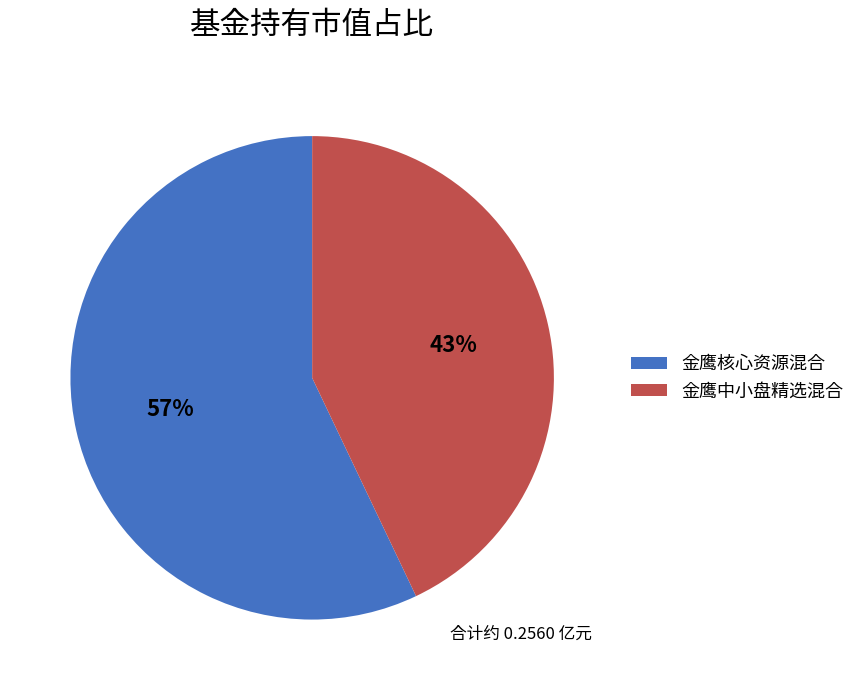

Rank the categories by value from lowest to highest.

金鹰中小盘精选混合, 金鹰核心资源混合